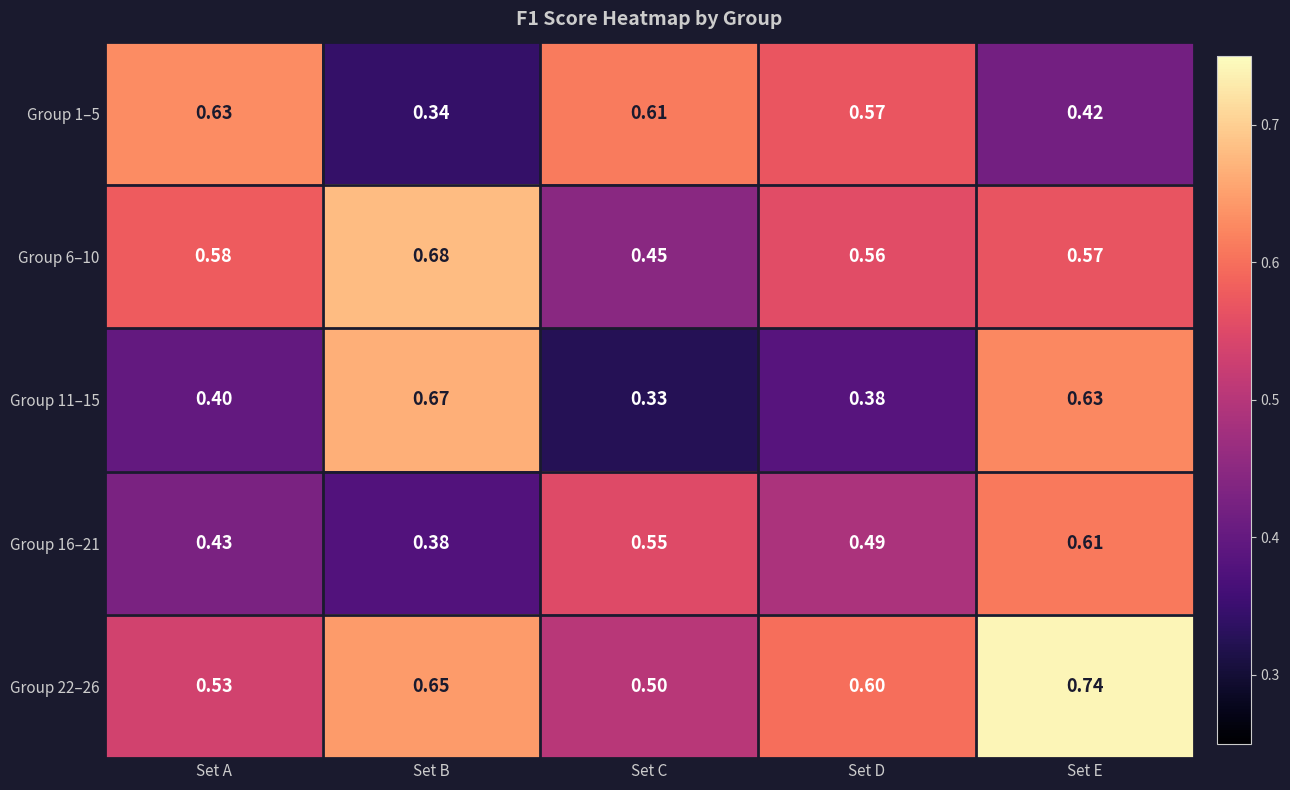

Which category has the lowest value across all series?

Set C